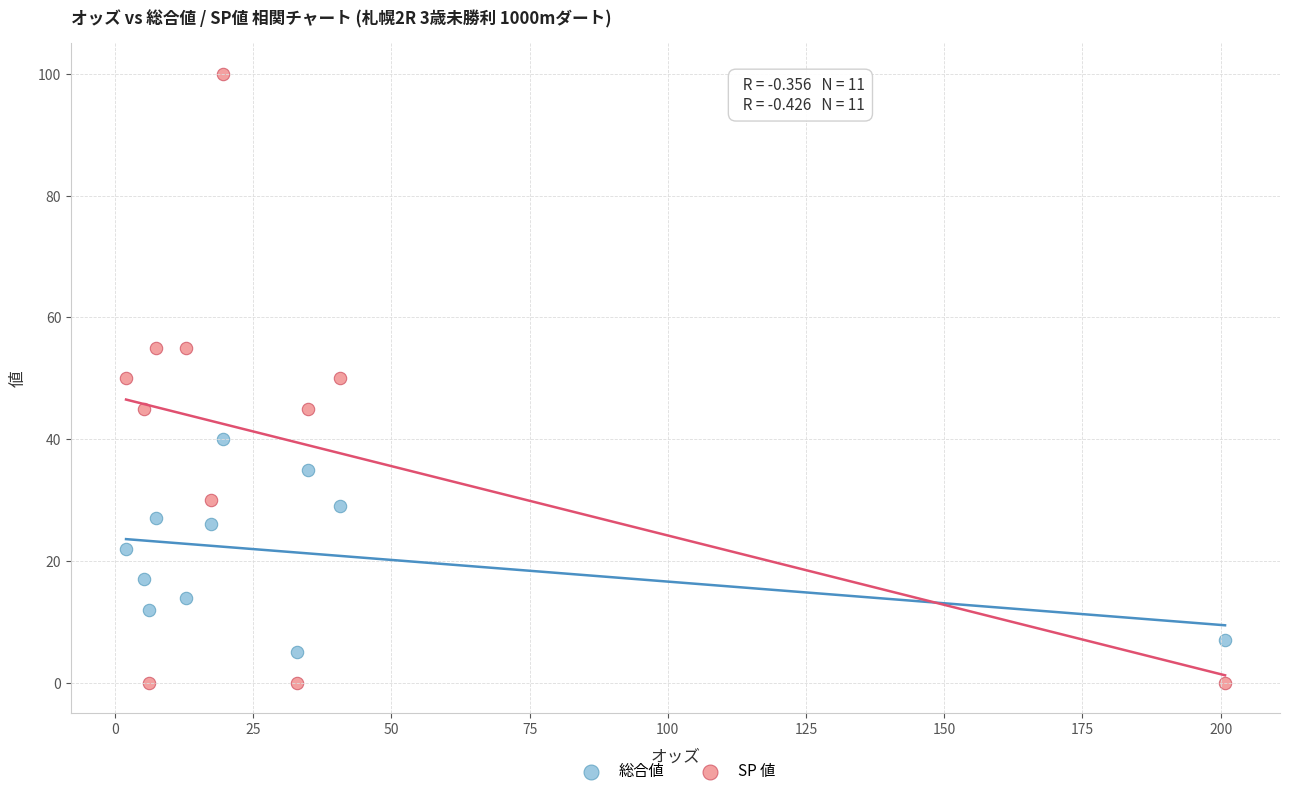

What are all the series names shown in the legend?

総合値, SP 値